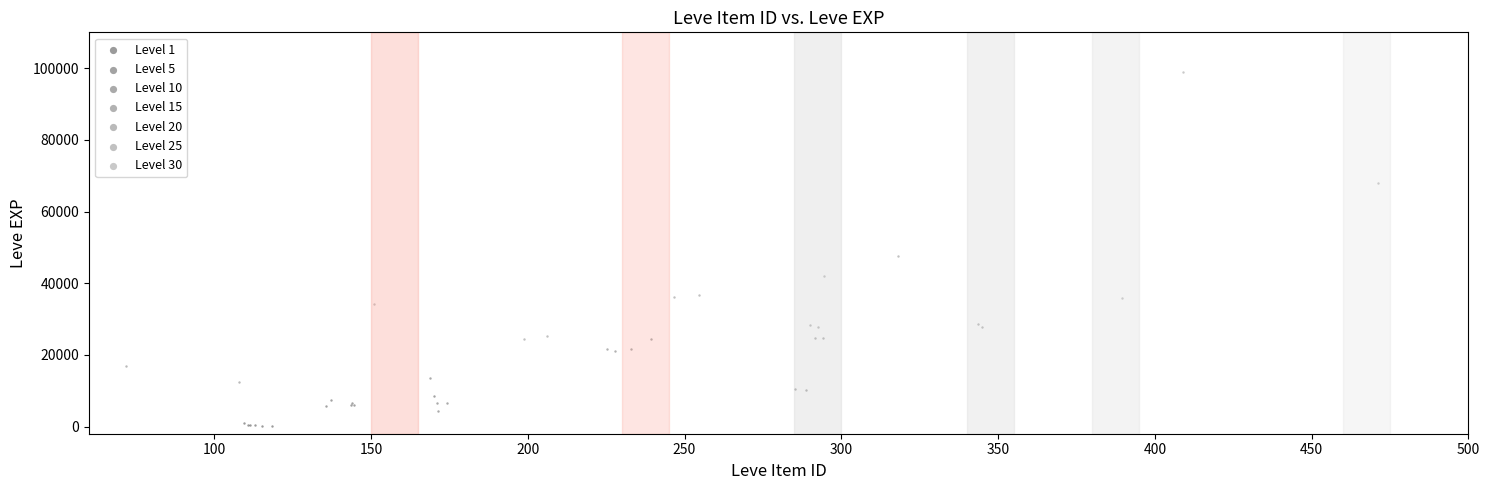

Which series has the largest Y range (max minus min)?

Level 30